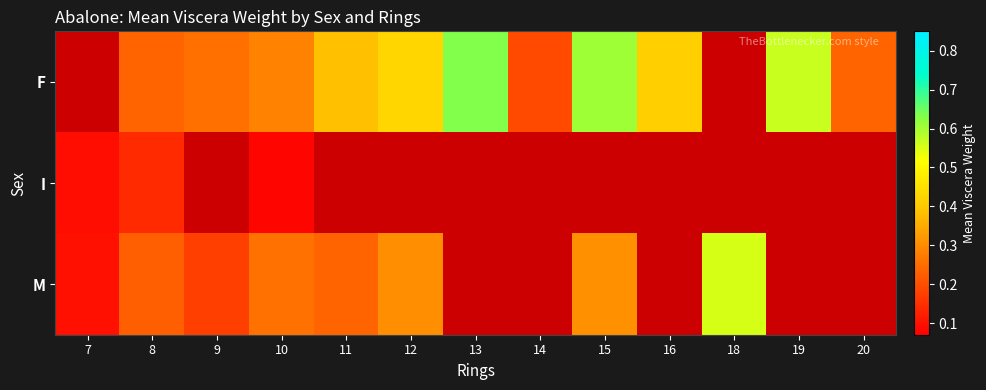

Count the number of categories in the chart.

13